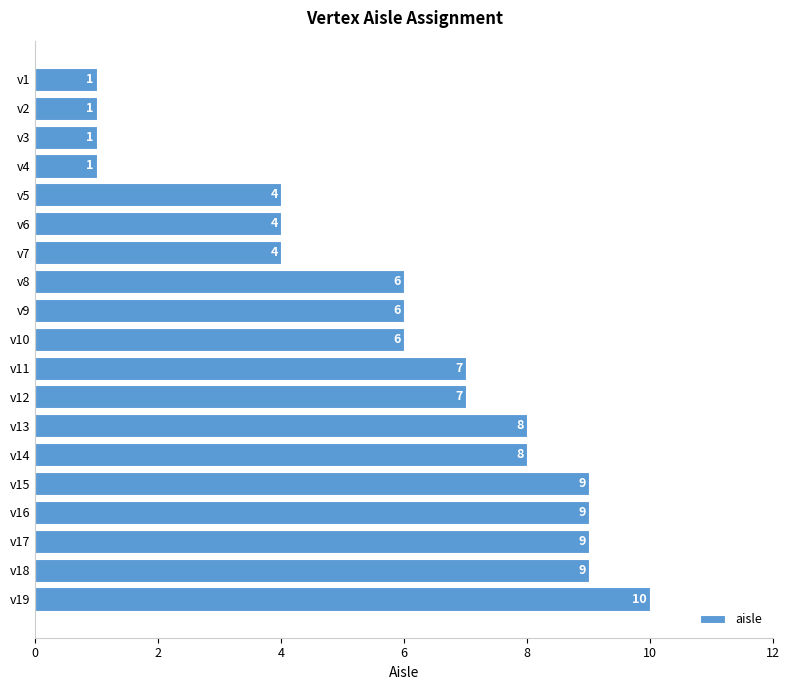

Does the chart contain stacked bars?

No